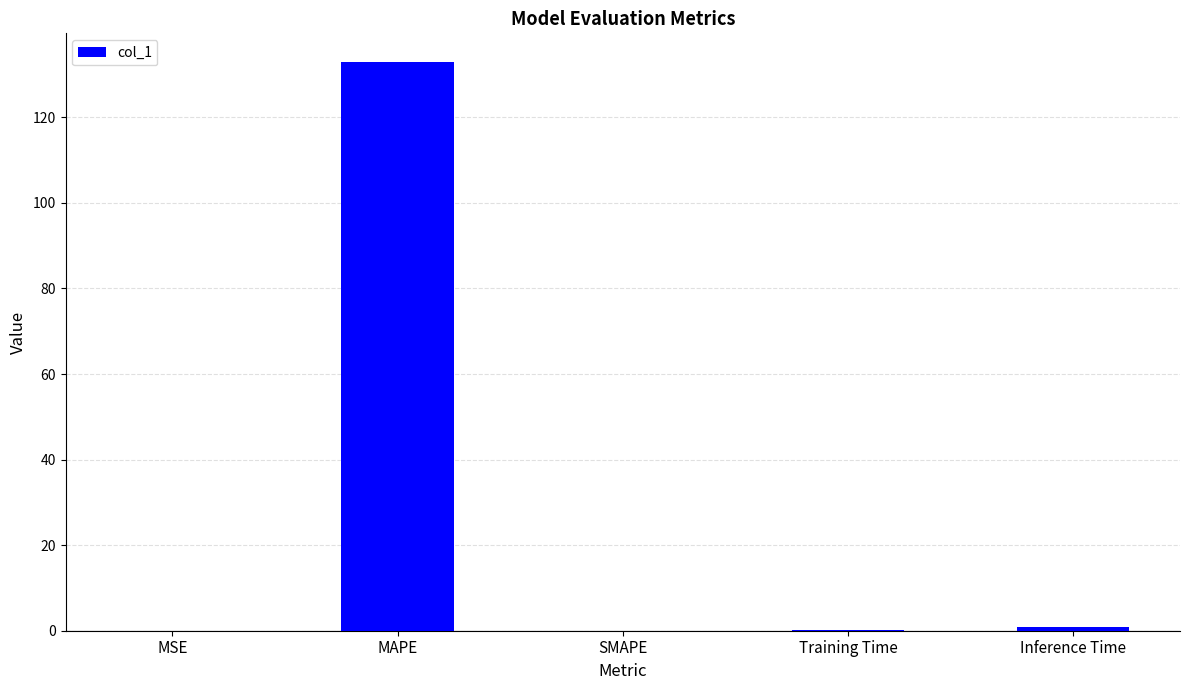

The chart shows a value of 133.0 at MAPE. True or false?

True